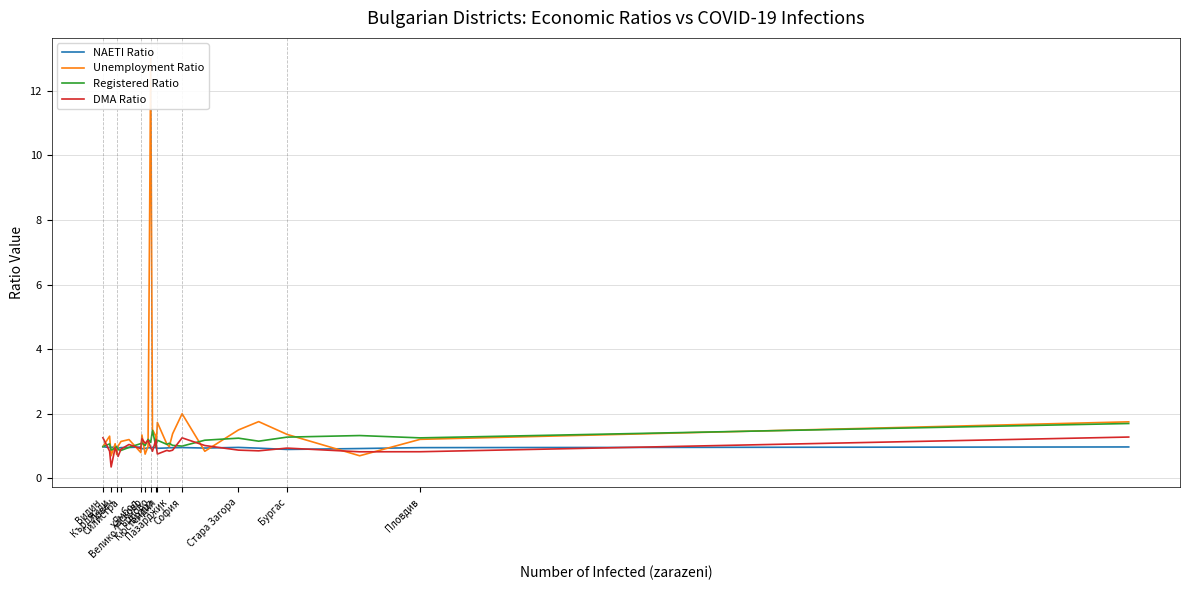

Which series ends up on top after the final intersection of Unemployment Ratio and Registered Ratio?

Unemployment Ratio